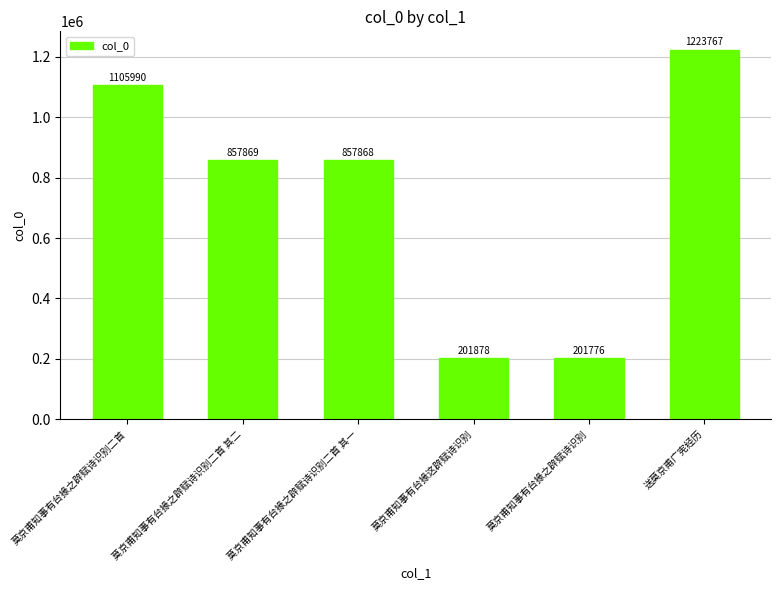

The chart shows a value of 123389 at 莫京甫知事有台掾之辟赋诗识别. True or false?

False